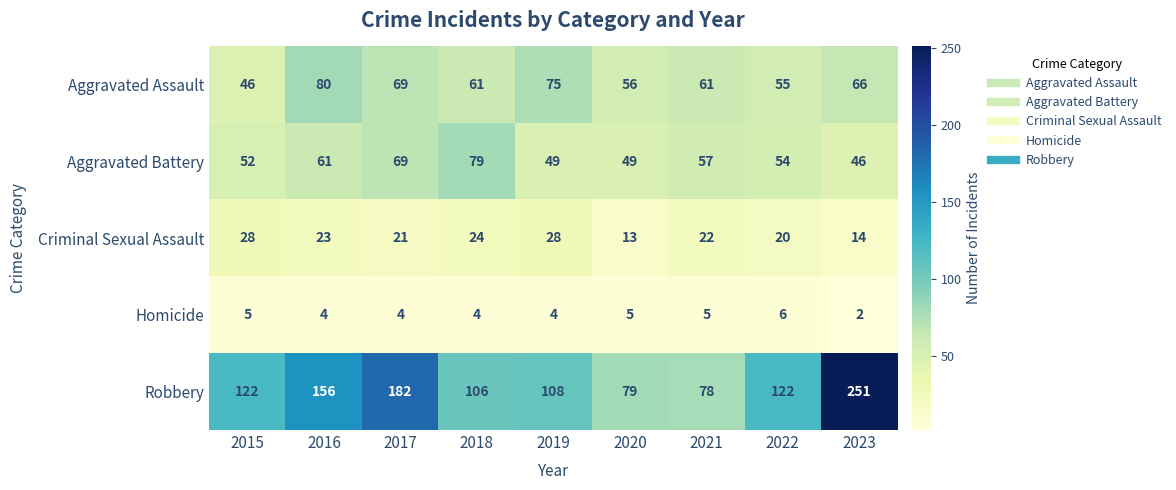

At which label is Robbery closest to 164?

2016